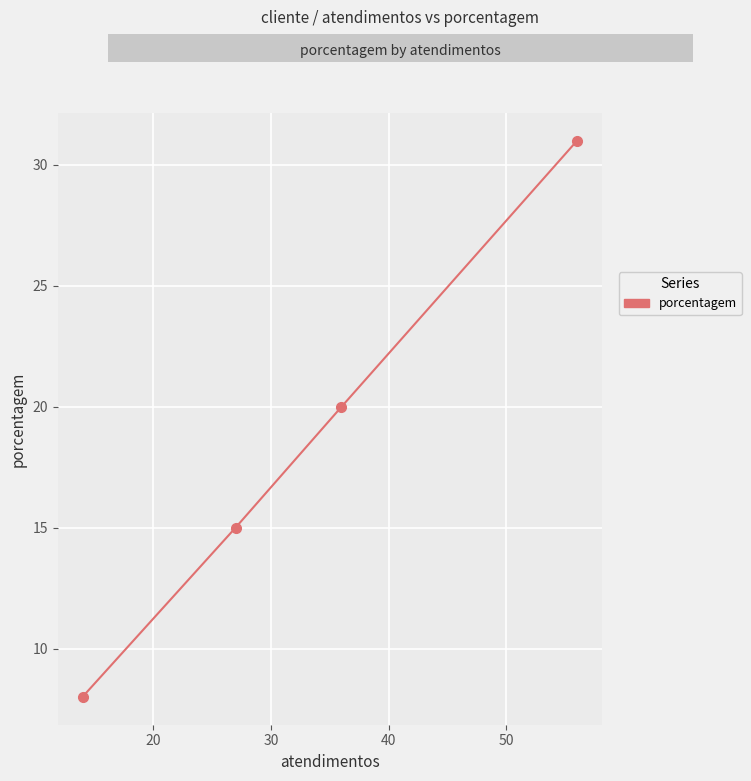

Reading left to right, what are all the values shown in this chart?

8	15	20	31